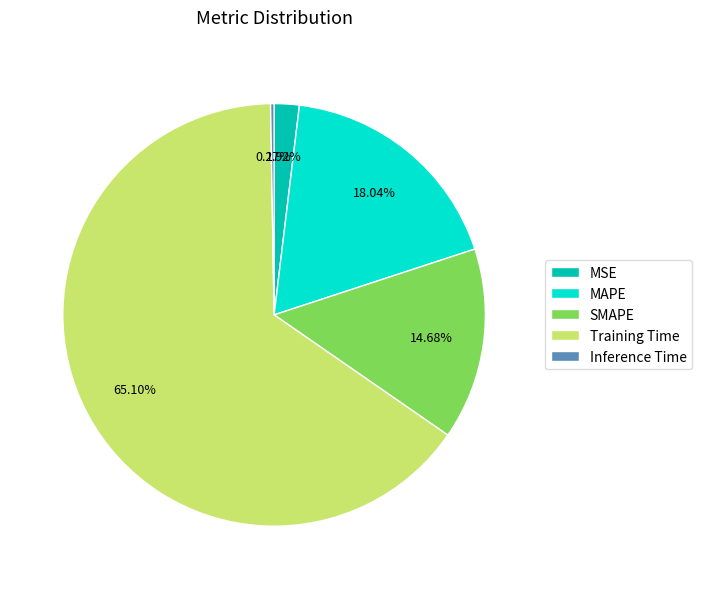

To the nearest percent, what portion does MSE represent?

2%